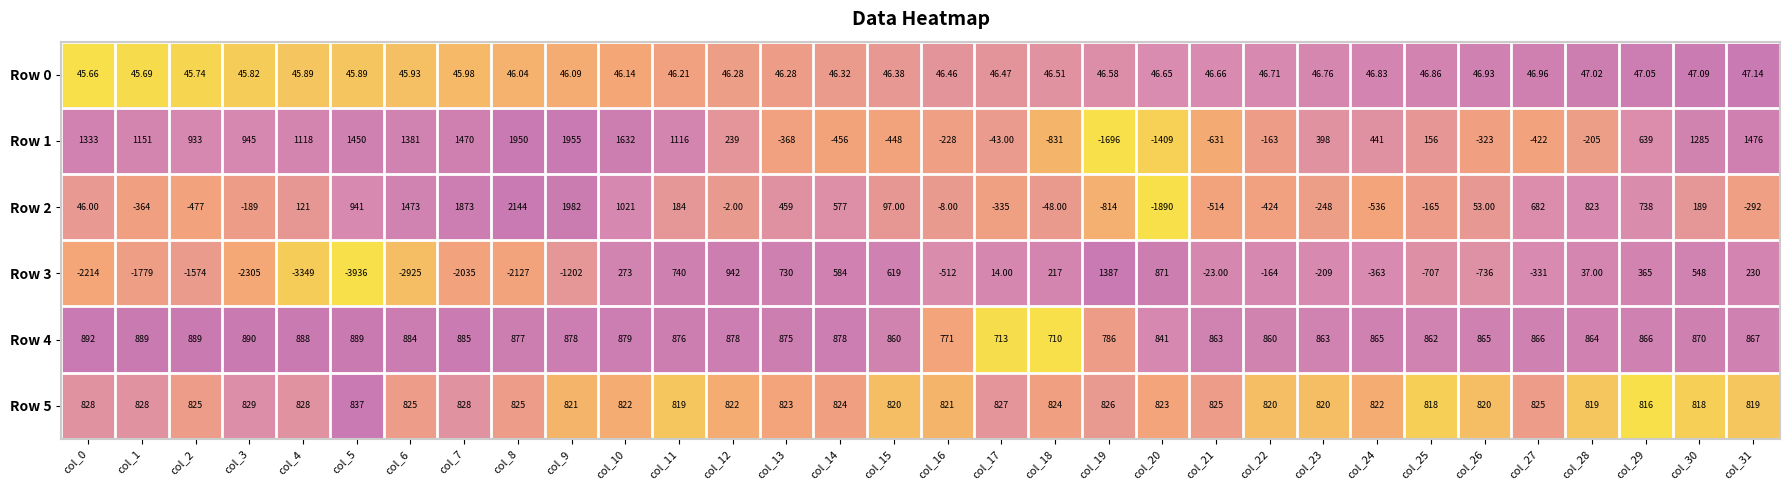

How many categories are shown in the chart?

32